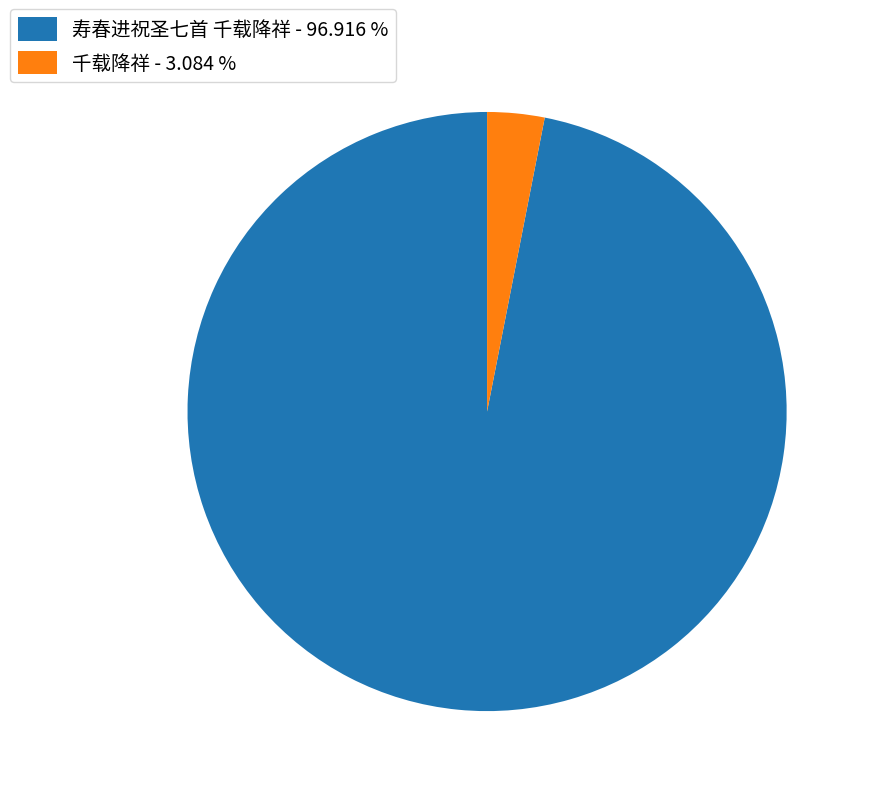

Combined, do 寿春进祝圣七首 千载降祥 - 96.916 % and 千载降祥 - 3.084 % account for over 50%?

Yes